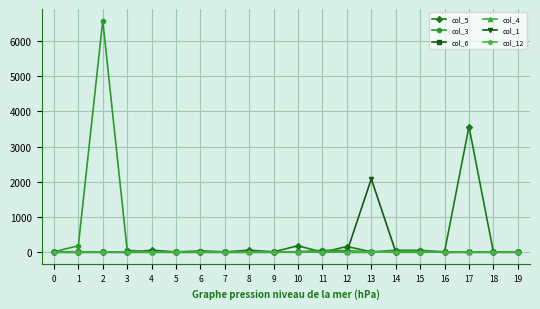

True or false: col_3 has more than 1 points higher than both neighbors.

True